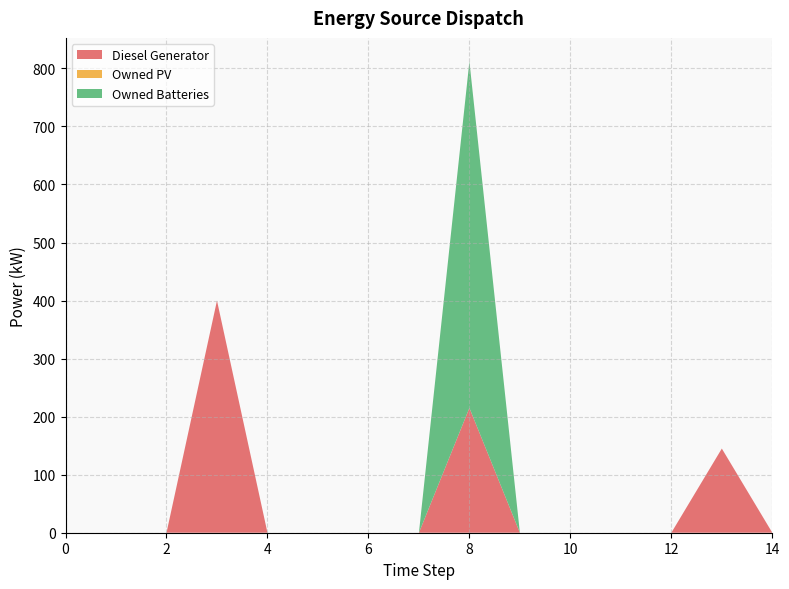

Reading left to right, transcribe all the data shown in this chart.

Diesel Generator: 0	0	0	400	0	0	0	0	215	0	0	0	0	145	0
Owned PV: 0	0	0	0	0	0	0	0	0	0	0	0	0	0	0
Owned Batteries: 0	0	0	0	0	0	0	0	597	0	0	0	0	0	0